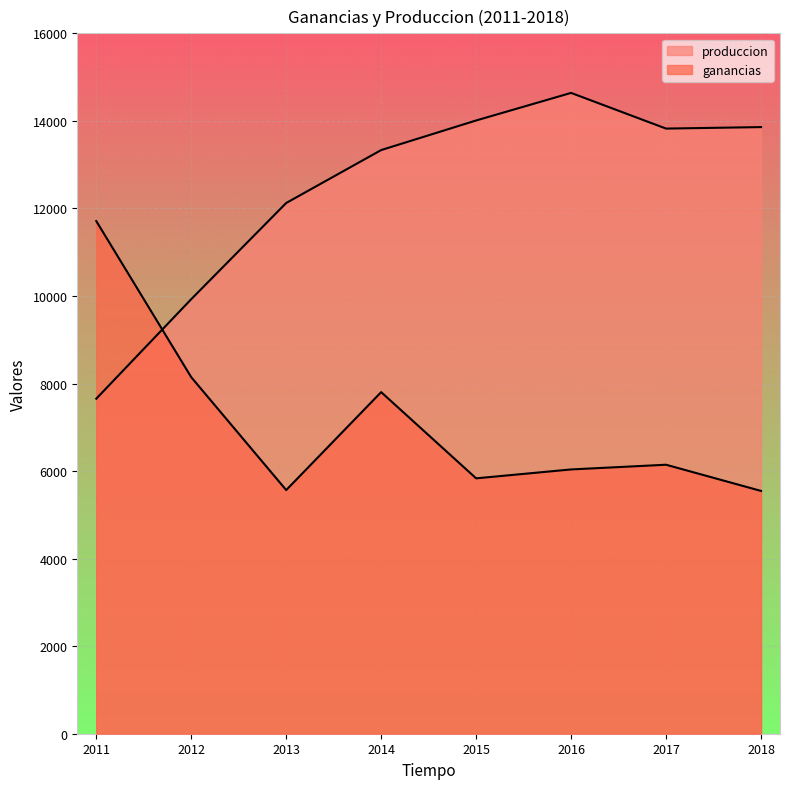

What are all the series names shown in the legend?

ganancias, produccion